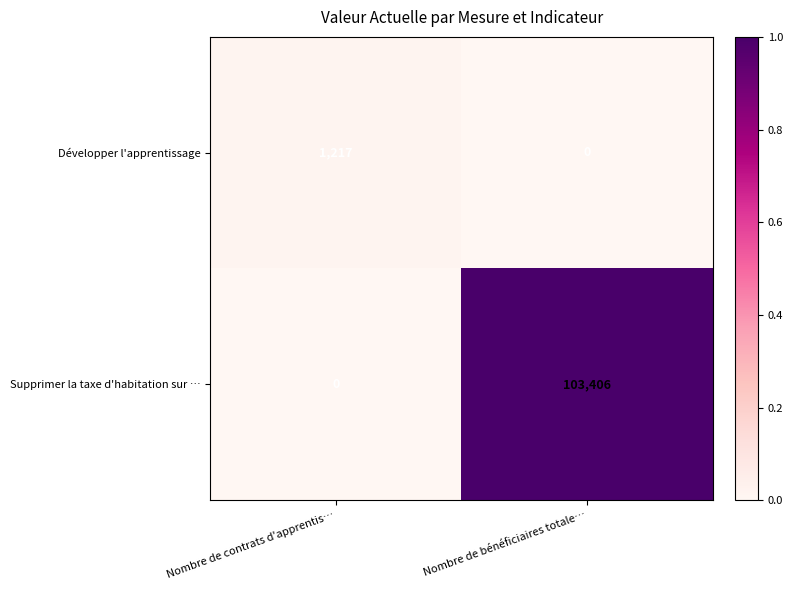

At how many categories does at least one series exceed 0?

2